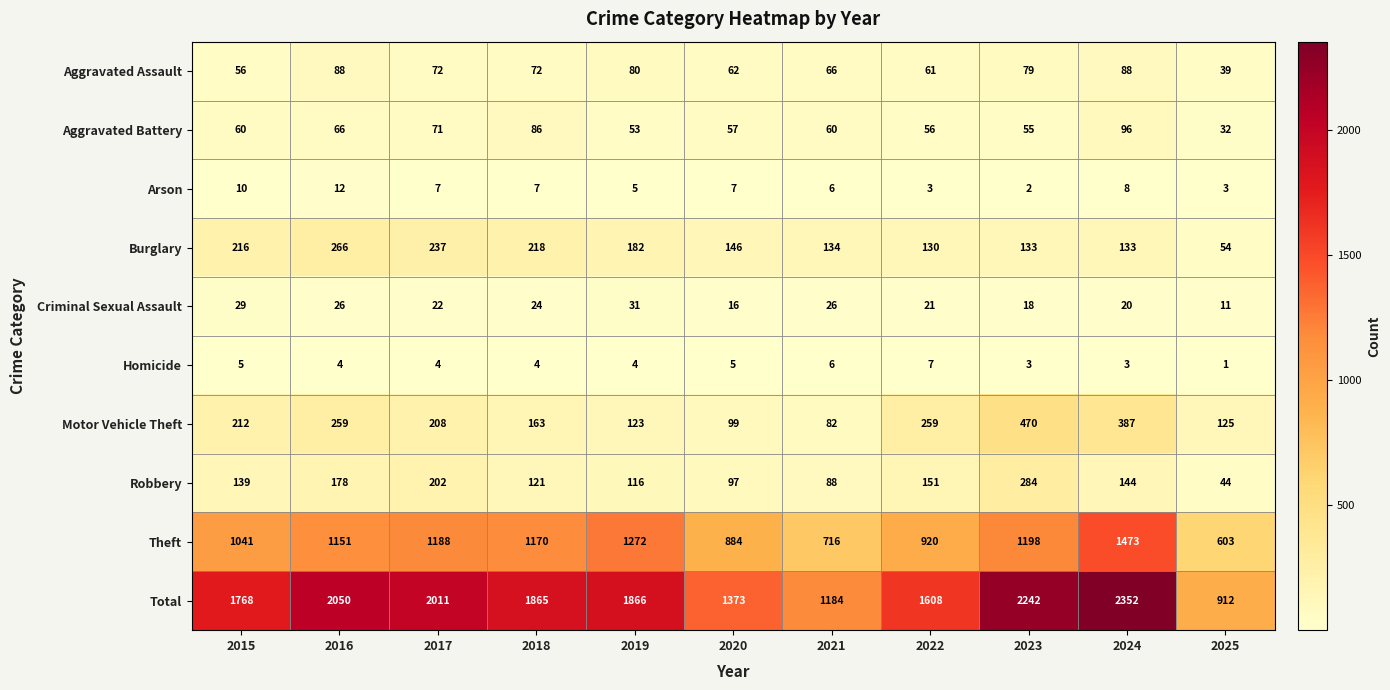

The value of Aggravated Battery at 2022 is 56. True or false?

True